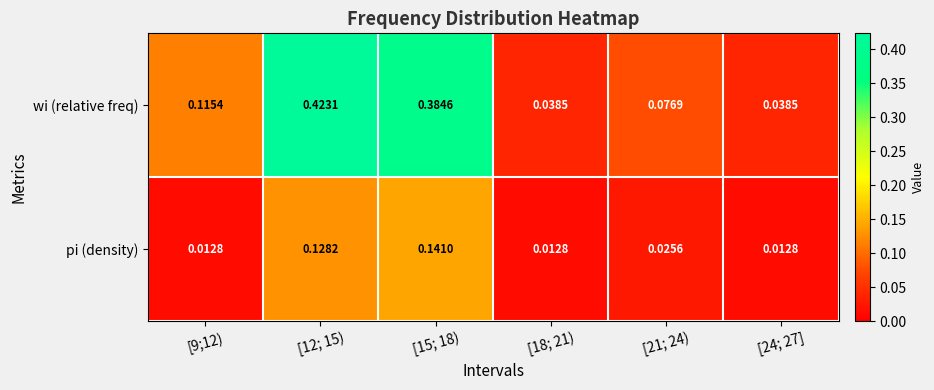

Which series has the largest total across all categories?

wi (relative freq)